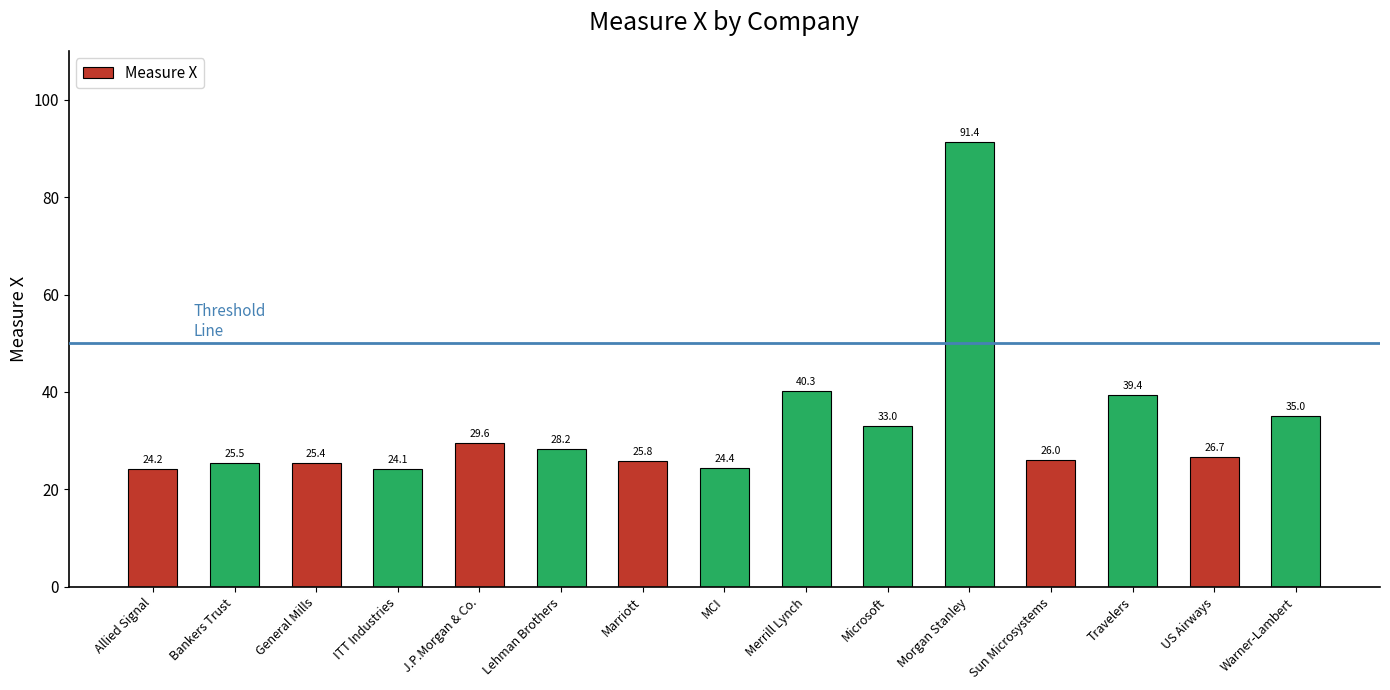

Which category has the highest value across all series?

Morgan Stanley